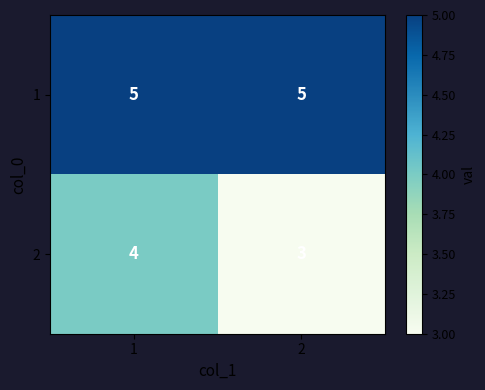

Which series has the largest total across all categories?

1